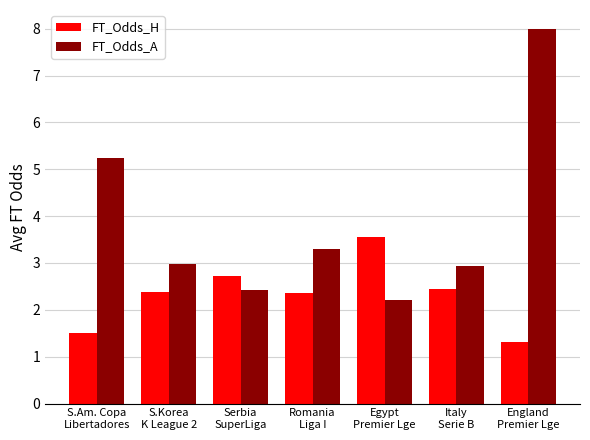

What is the minimum value for FT_Odds_H?

1.3